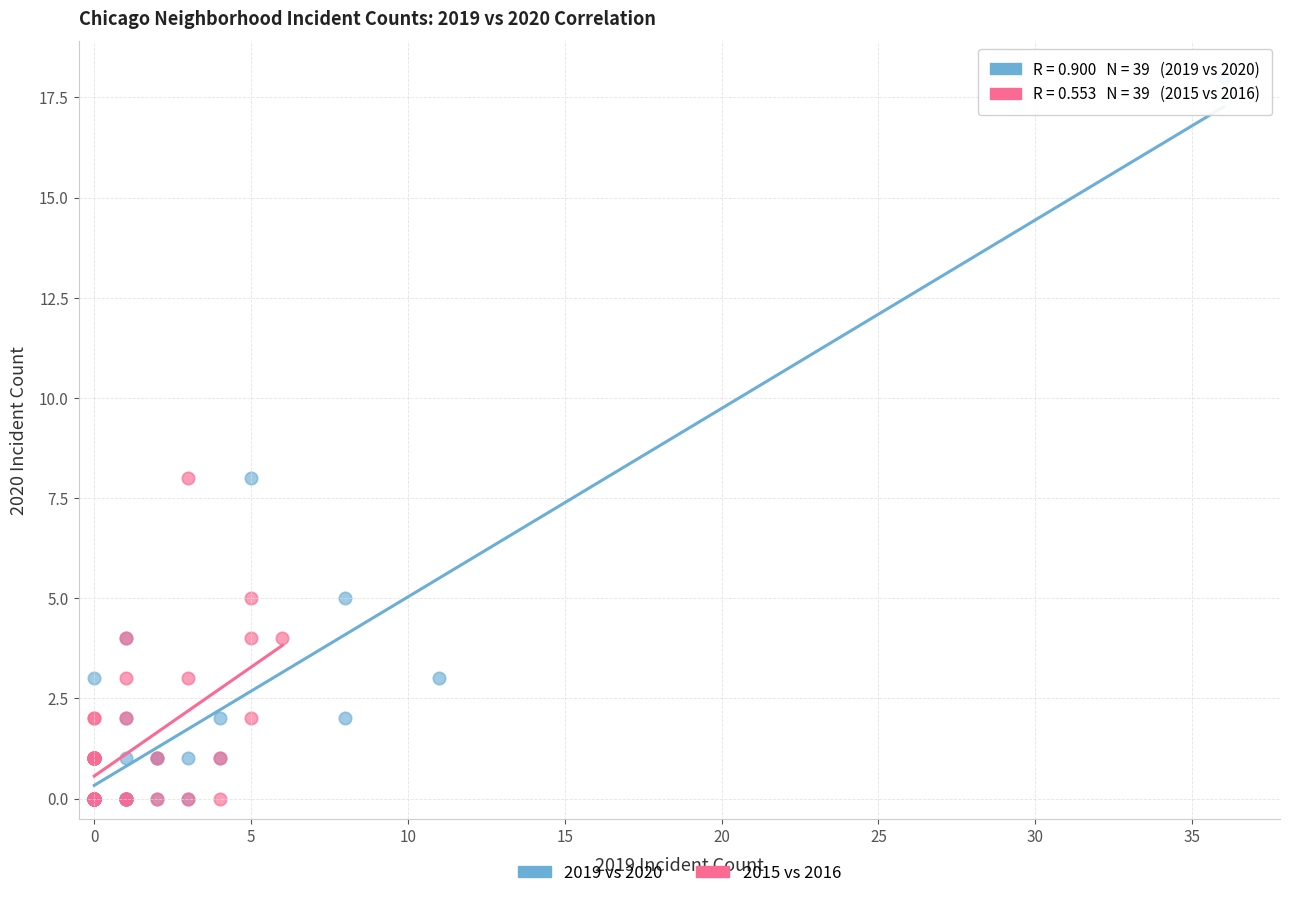

What are all the series names shown in the legend?

2019 vs 2020, 2015 vs 2016